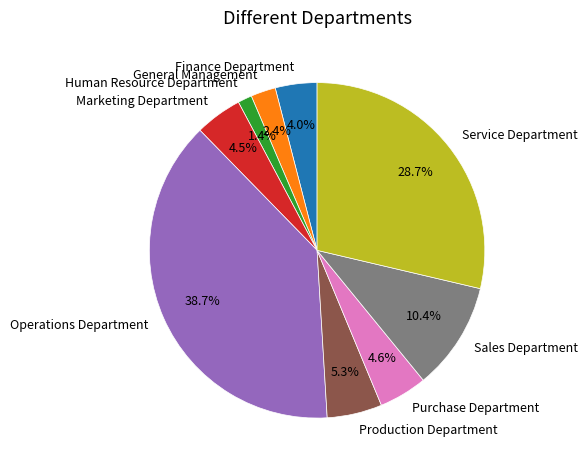

Which slice is the largest?

Operations Department